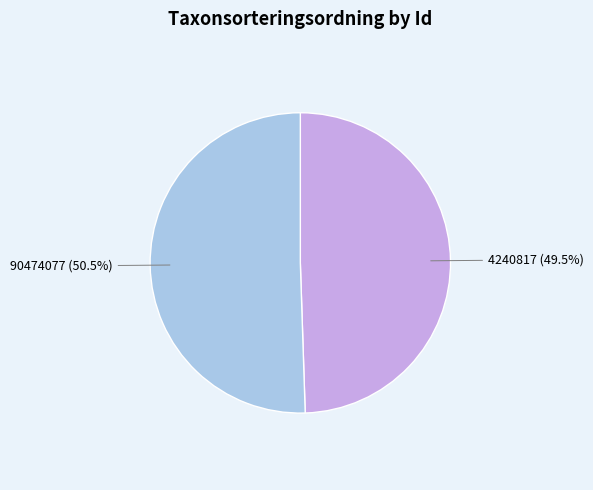

What is the ratio of the value at 4240817 to the value at 90474077?

1.0